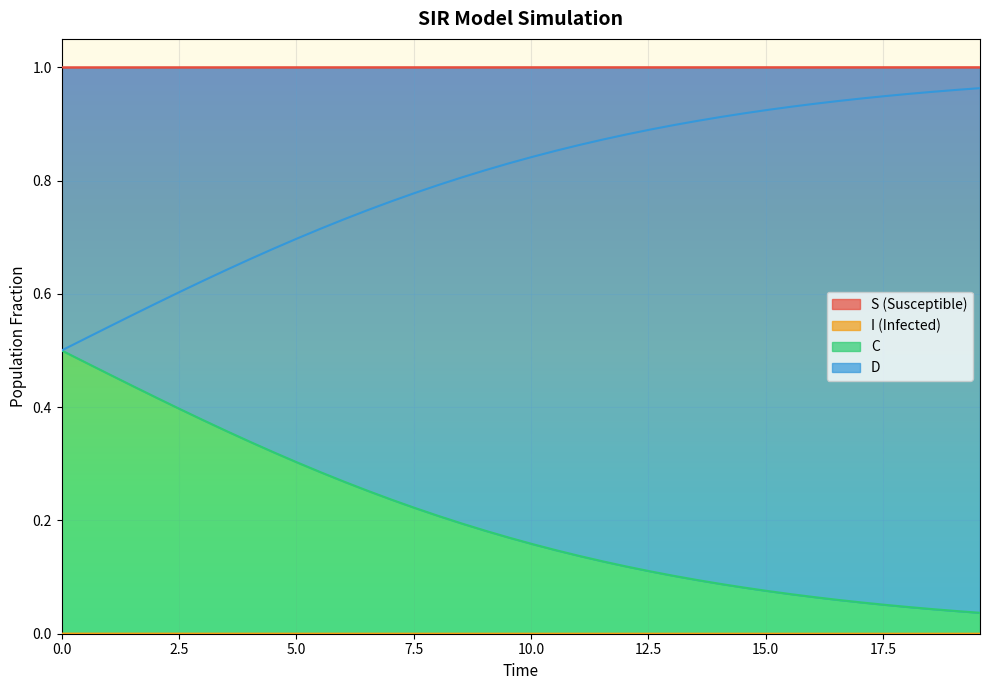

What are all the series names shown in the legend?

S, I, C, D